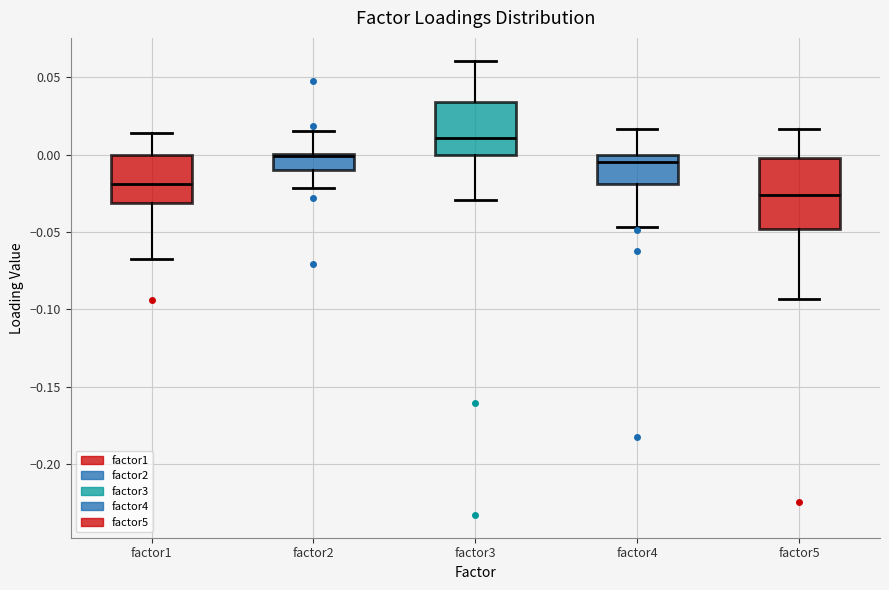

Comparing the boxes themselves (not the whiskers), which one is the tallest?

factor5